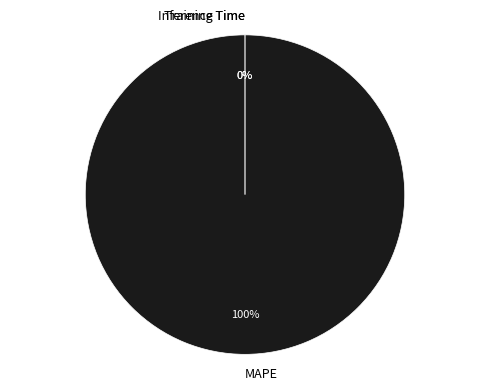

Does MAPE represent more than half of the total?

Yes